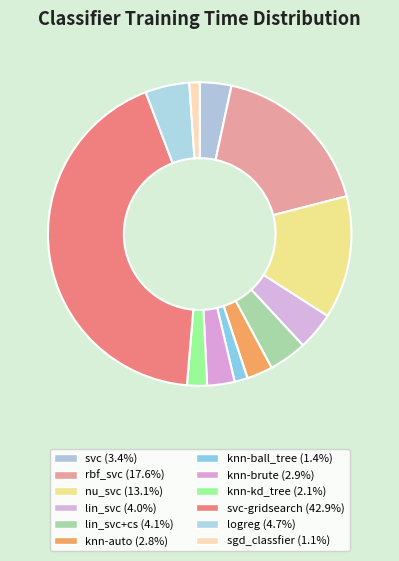

Count the number of slices in the pie.

12